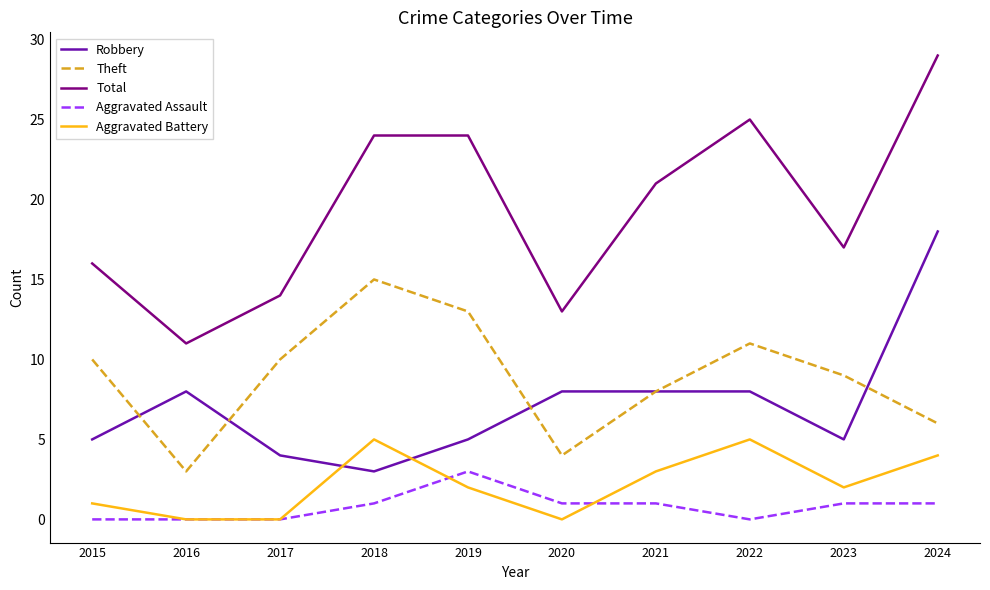

What is the sum of the Theft values at 2021 and 2024?

14